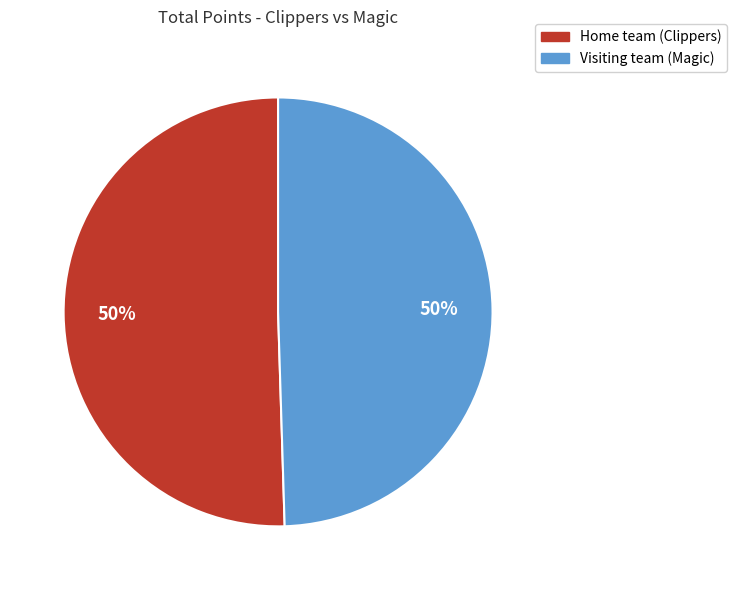

What percentage is the Home team (Clippers) slice, to the nearest percent?

50%